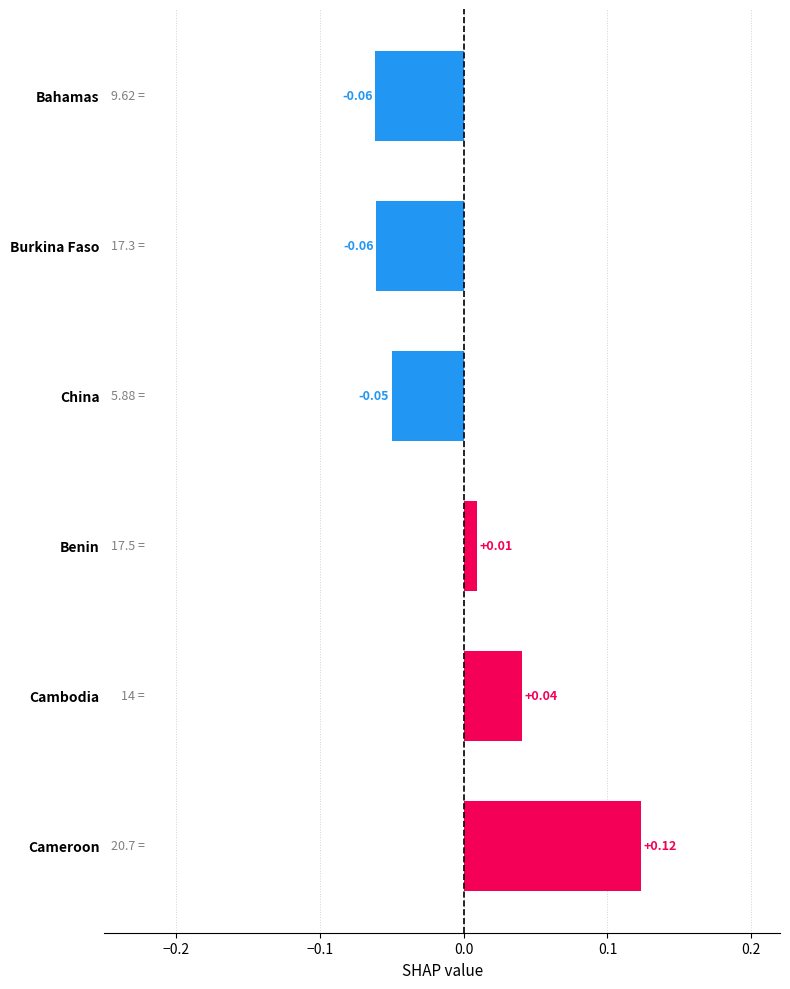

Where is the data nearest to the value 0?

Benin